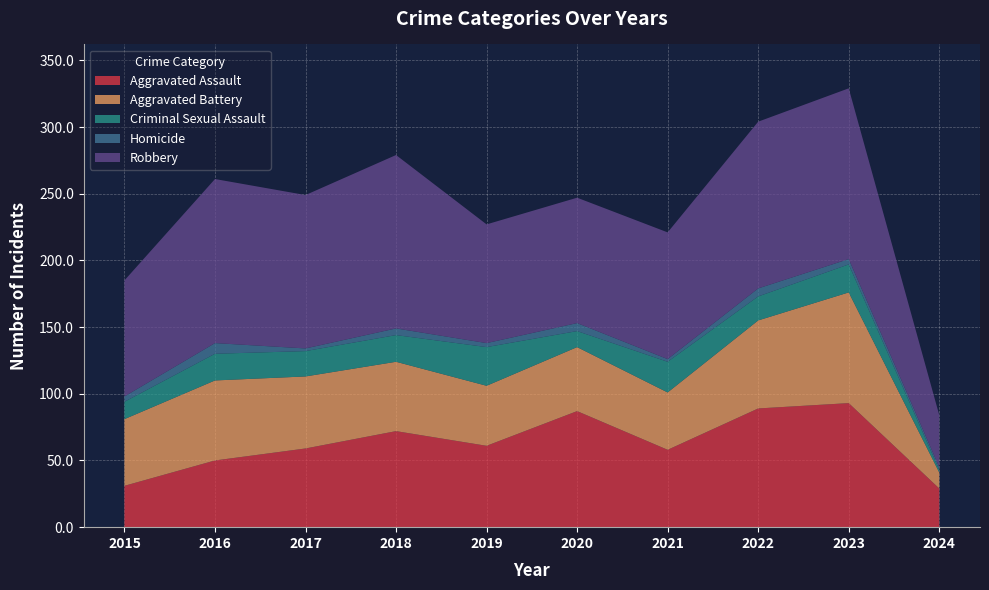

Reading left to right, list all the values displayed in this chart.

Aggravated Assault: 2015=31	2016=50	2017=59	2018=72	2019=61	2020=87	2021=58	2022=89	2023=93	2024=29
Aggravated Battery: 2015=50	2016=60	2017=54	2018=52	2019=45	2020=48	2021=43	2022=66	2023=83	2024=12
Criminal Sexual Assault: 2015=13	2016=20	2017=19	2018=20	2019=29	2020=12	2021=23	2022=18	2023=21	2024=2
Homicide: 2015=4	2016=8	2017=2	2018=5	2019=3	2020=6	2021=2	2022=6	2023=4	2024=2
Robbery: 2015=87	2016=123	2017=115	2018=130	2019=89	2020=94	2021=95	2022=125	2023=128	2024=39